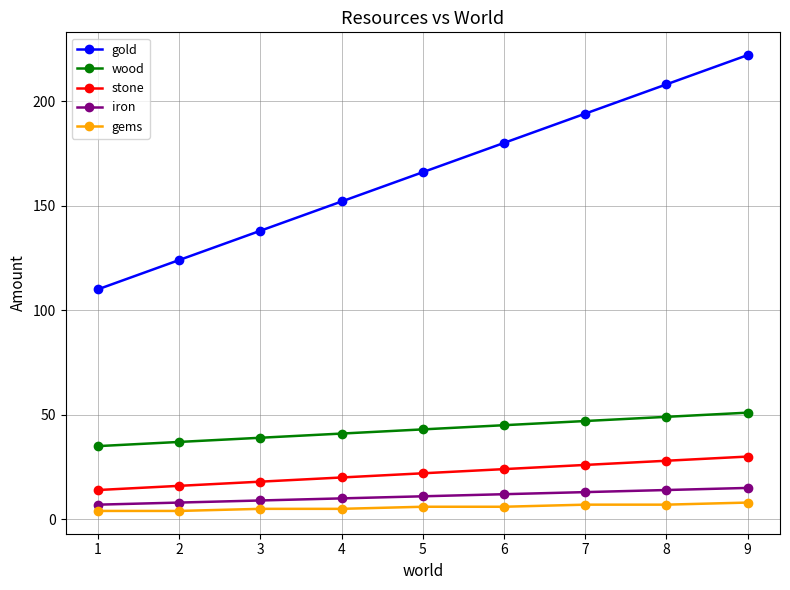

What is the value of the gold point at the 1st from the left?

110